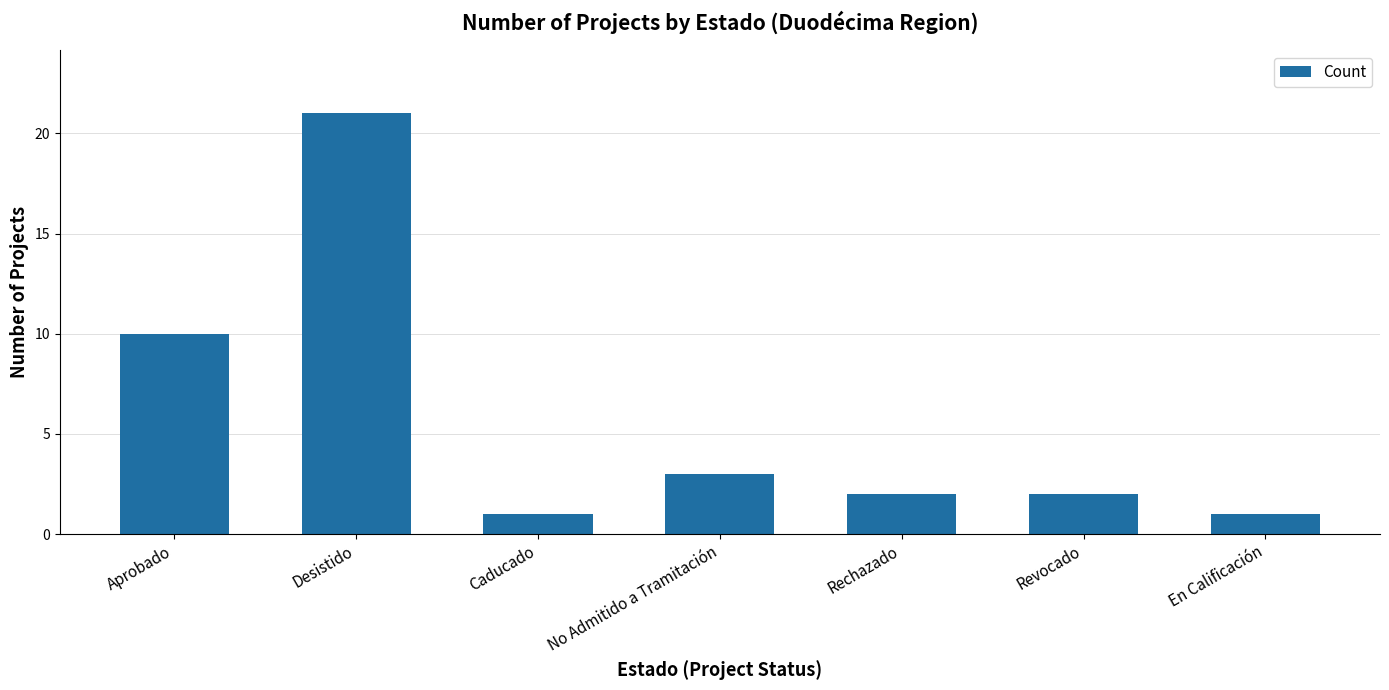

How many series are shown in this chart?

1